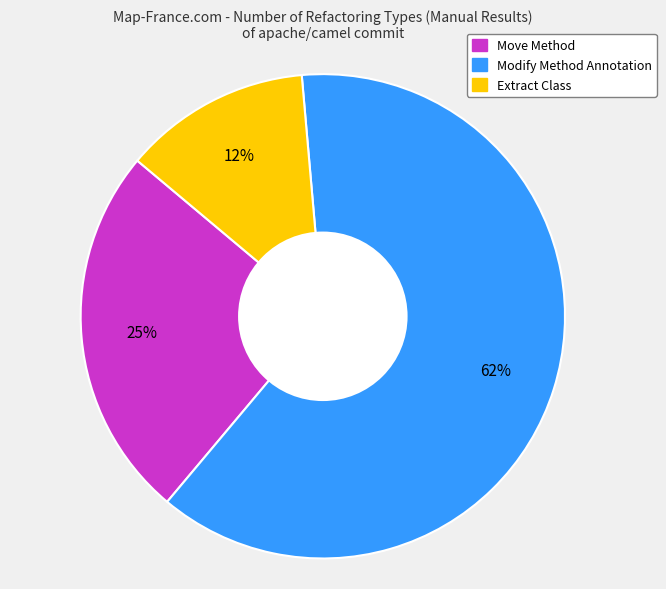

What is the largest slice in the pie chart?

Modify Method Annotation